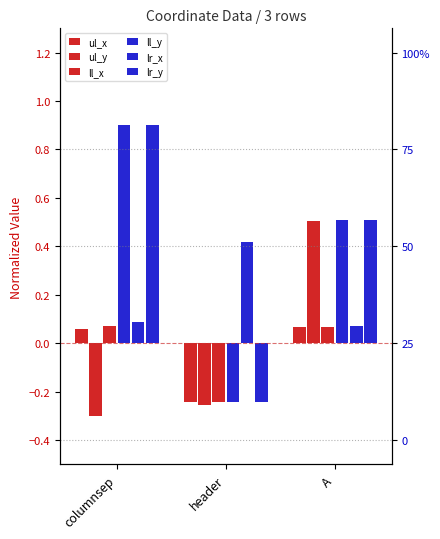

Is the value of ll_y at columnsep greater than the value of ll_x at columnsep?

Yes